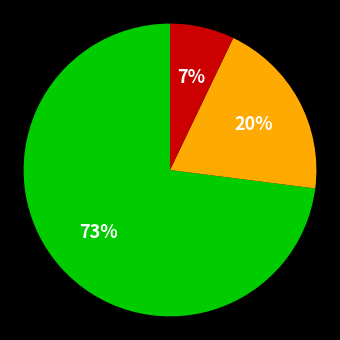

Is there any slice that represents more than half of the pie?

Yes